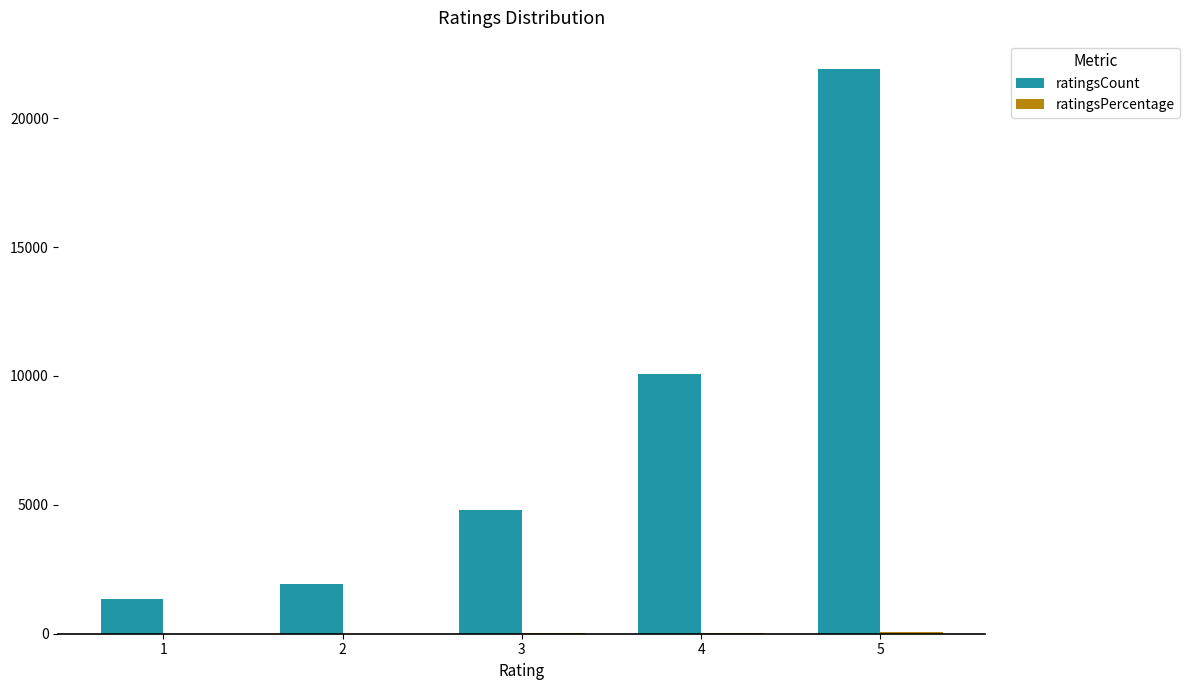

Which series has the widest spread of values?

ratingsCount